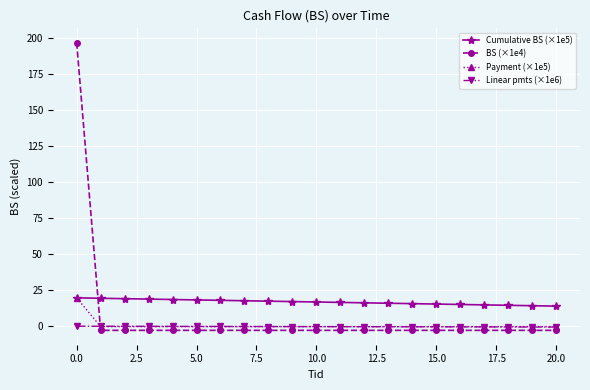

How many lines are shown in the chart?

4